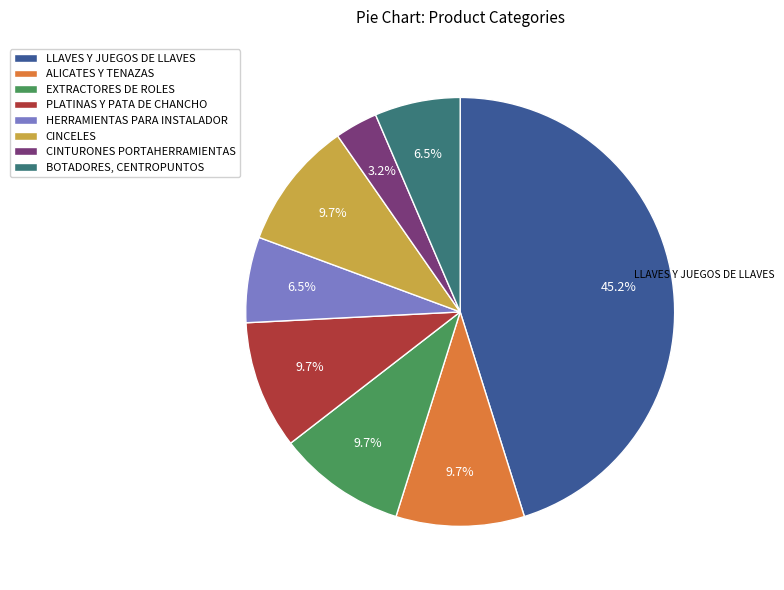

True or false: HERRAMIENTAS PARA INSTALADOR accounts for 1% of the total.

False